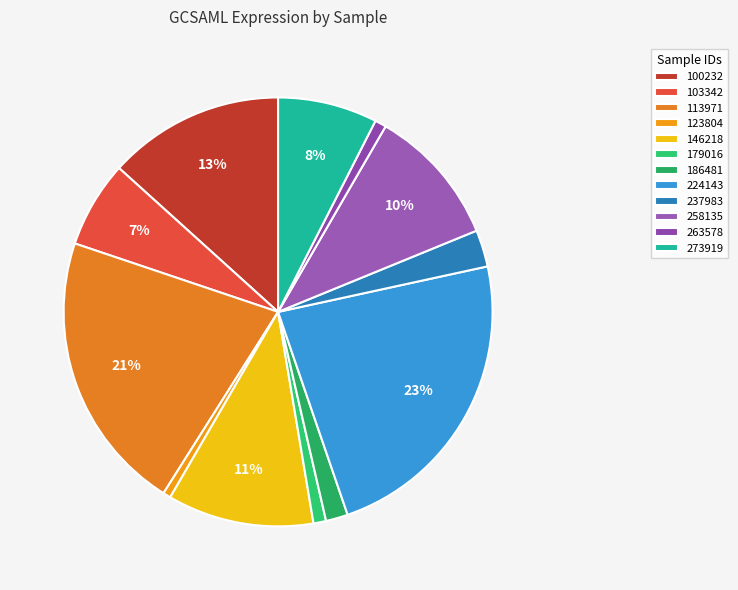

How many slices are in this pie chart?

12